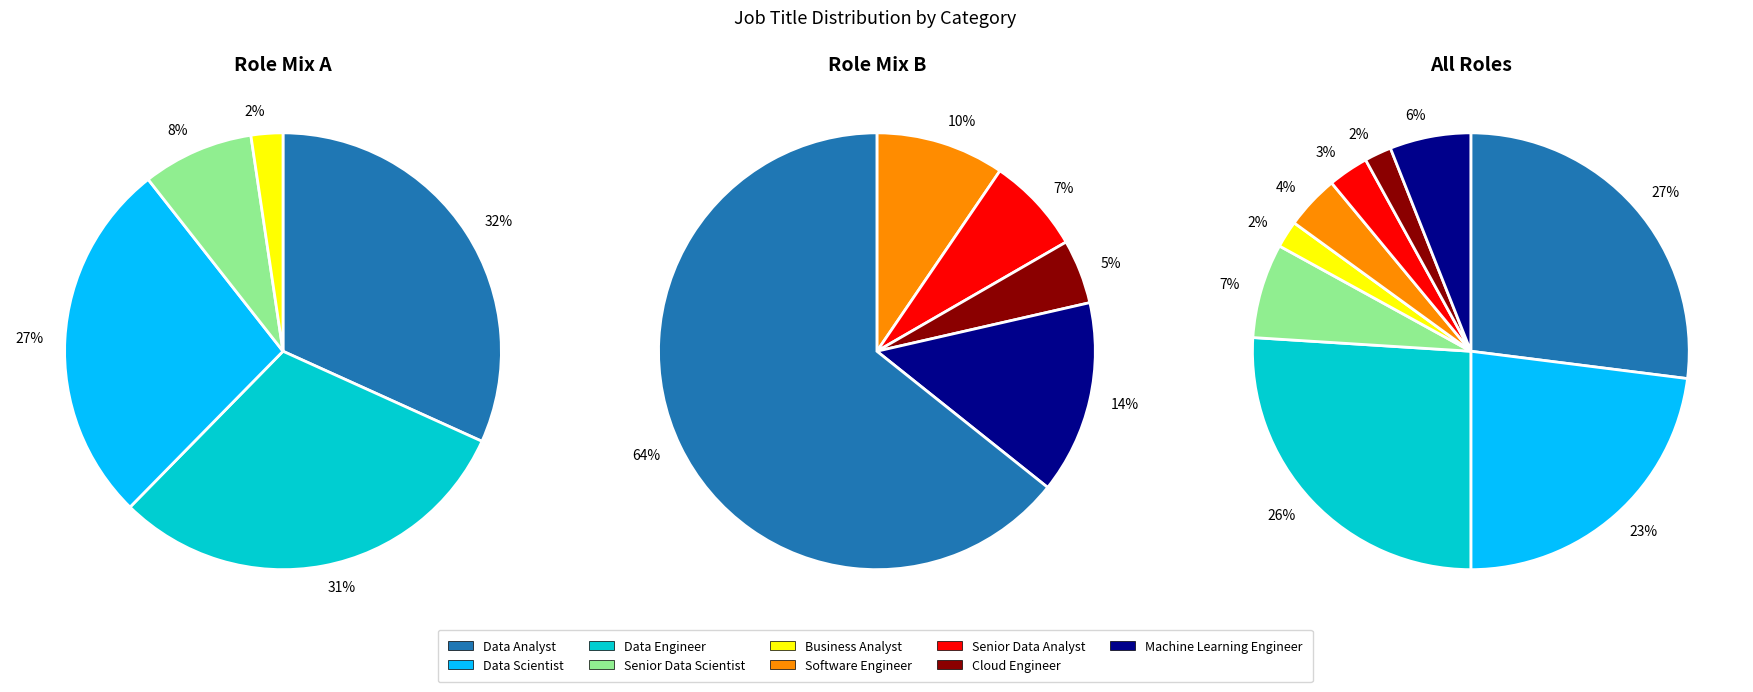

What is the smallest slice in the pie chart?

Business Analyst